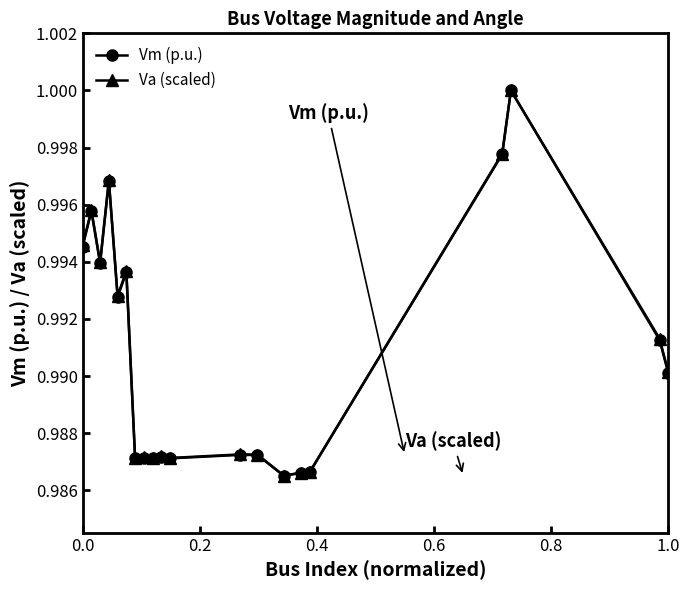

At how many categories does at least one series exceed 0?

20